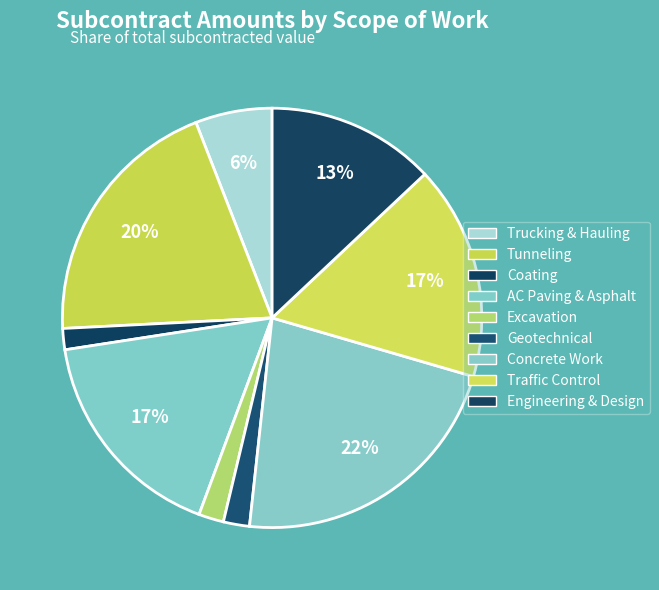

How many slices are in this pie chart?

9